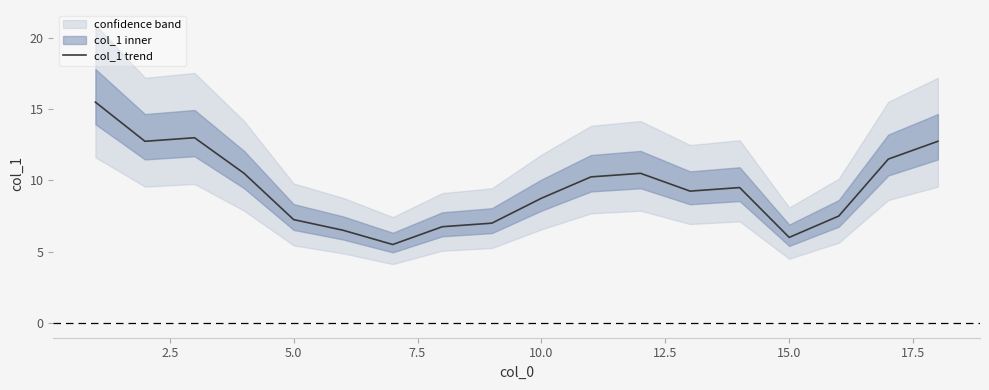

The value of col_1 trend at 10.0 is 5.8. True or false?

False